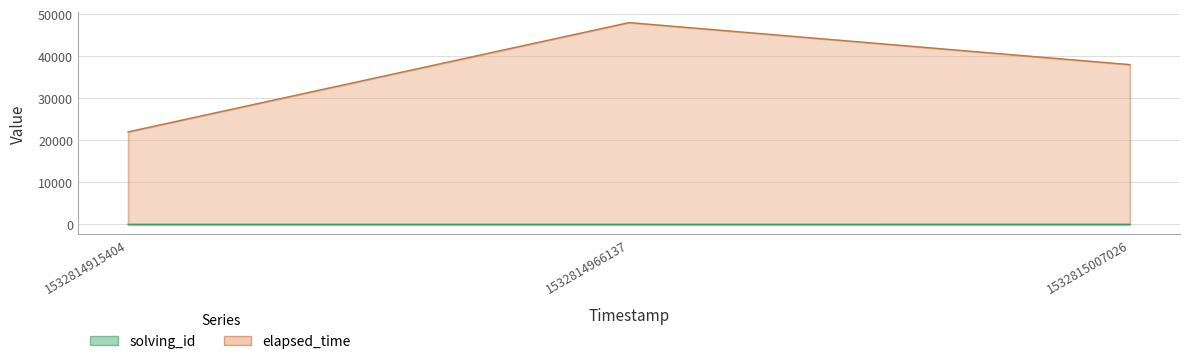

What is the difference between the highest and lowest values at 1532814966137?

47998